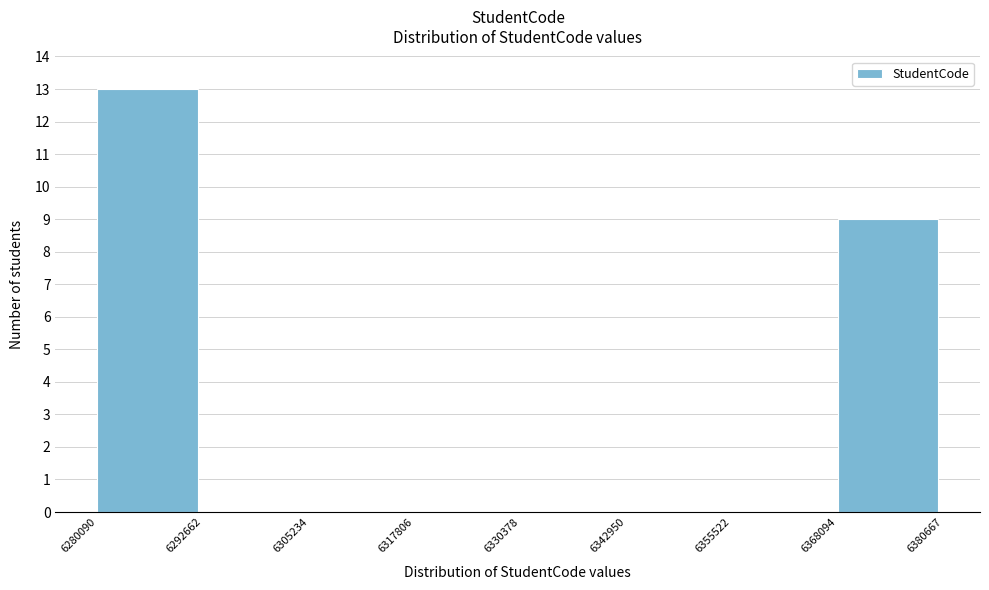

Which range on the x-axis has the tallest bar?

6280090 to 6292662